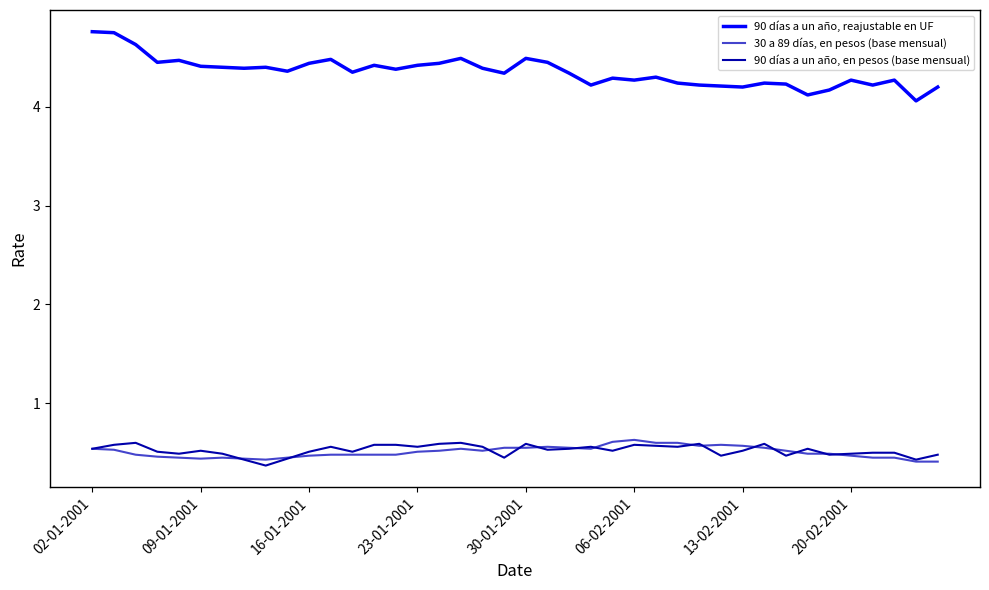

What is the smallest value displayed?

0.4